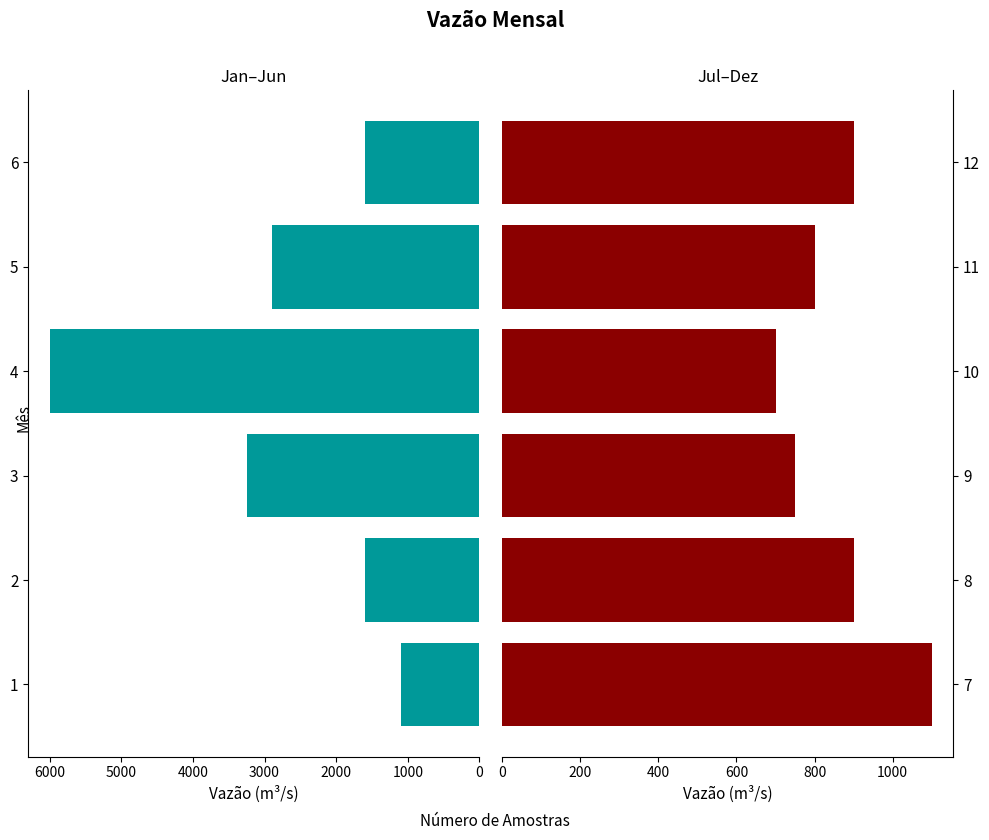

The value of Jul–Dez at 8 is 325. True or false?

False